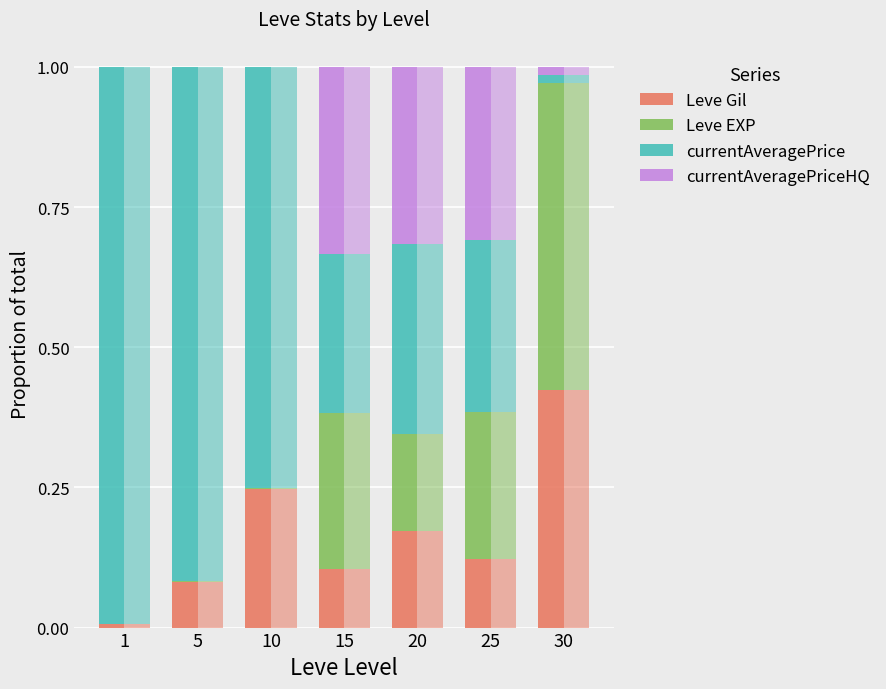

List the series in order of their peak value, highest first.

currentAveragePrice, Leve EXP, Leve Gil, currentAveragePriceHQ